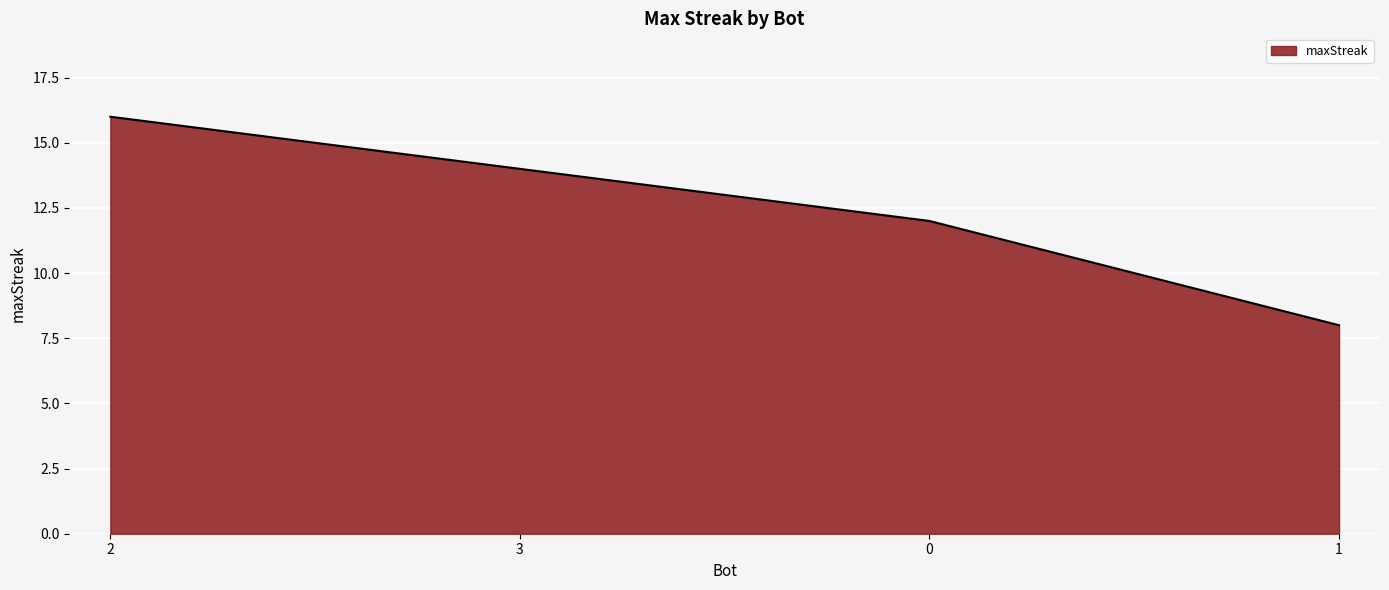

What is the change in value from 3 to 0?

-2